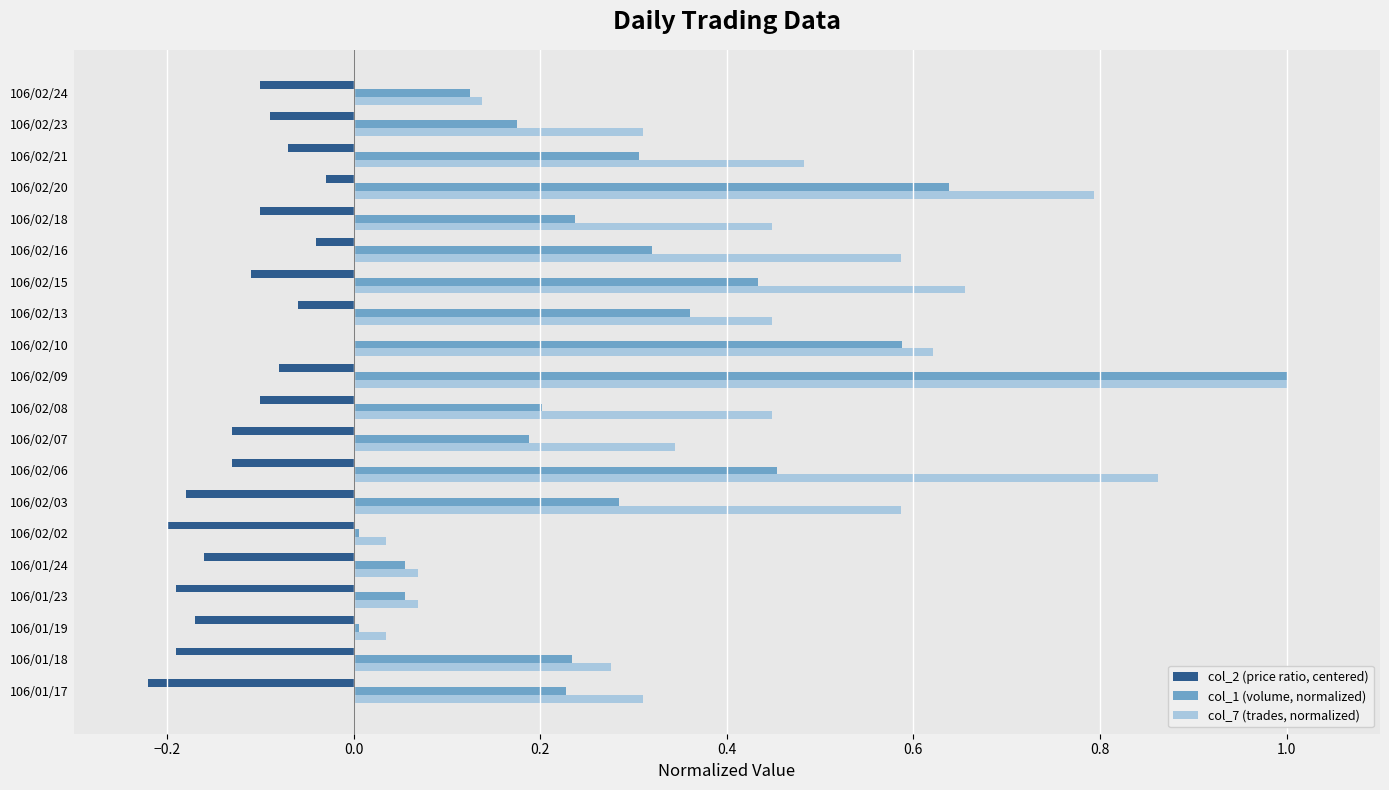

Which series has the largest total across all categories?

col_7 (trades, normalized)